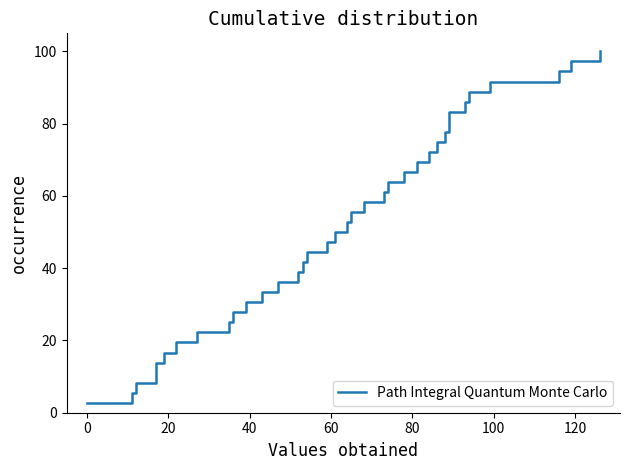

Reading right to left, list all the values displayed in this chart.

100.0	97.2	94.4	91.7	88.9	86.1	83.3	80.6	77.8	75.0	72.2	69.4	66.7	63.9	61.1	58.3	55.6	52.8	50.0	47.2	44.4	41.7	38.9	36.1	33.3	30.6	27.8	25.0	22.2	19.4	16.7	13.9	11.1	8.3	5.6	2.8